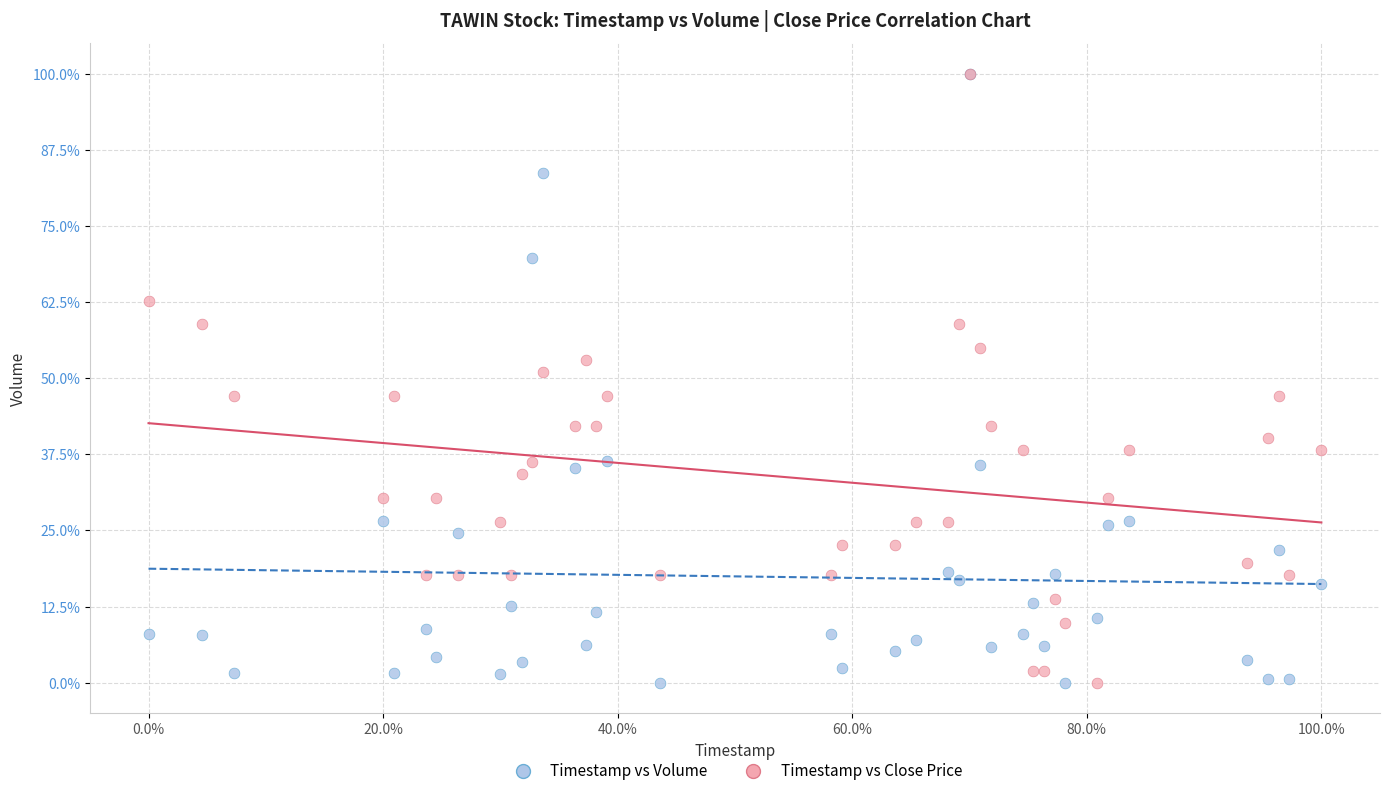

What are all the series names shown in the legend?

Timestamp vs Volume, Timestamp vs Close Price